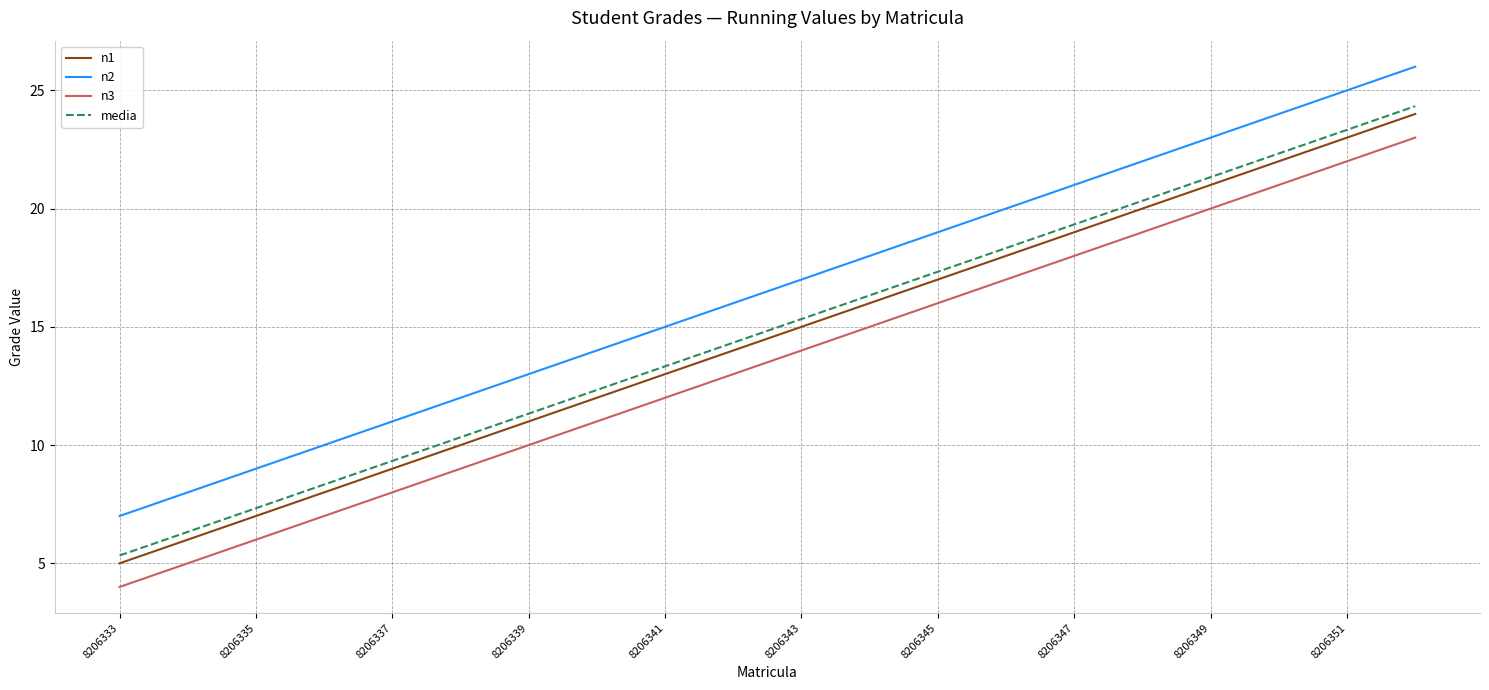

Which series has the largest total across all categories?

n2